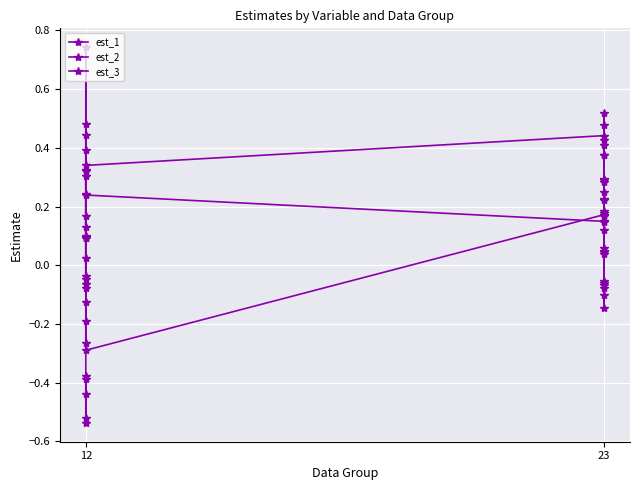

How many lines are shown in the chart?

3